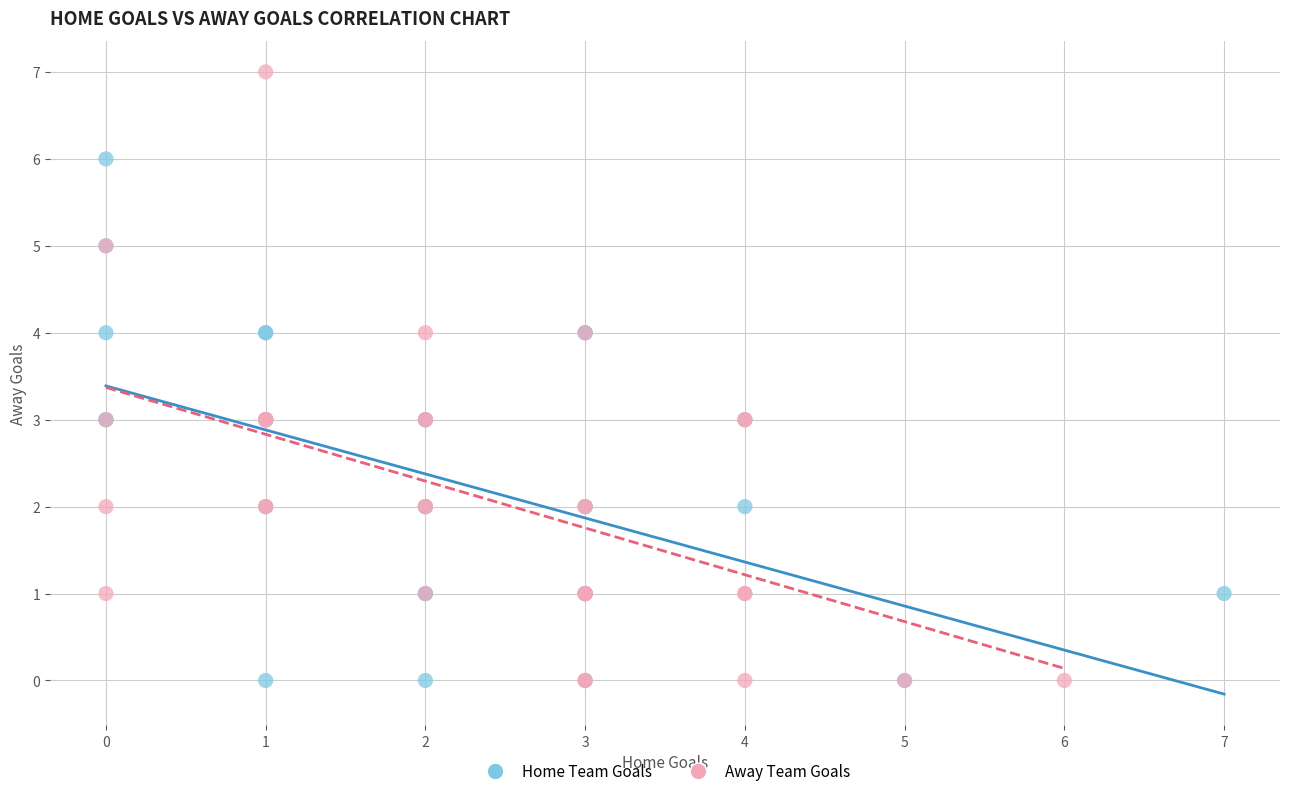

Which series has the largest Y range (max minus min)?

Away Team Goals